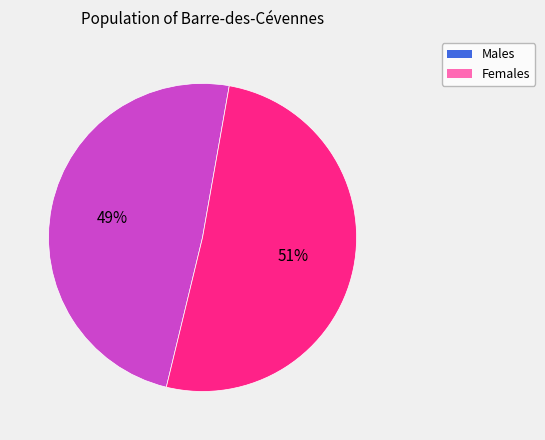

Is the sum of Females and Males greater than half?

Yes